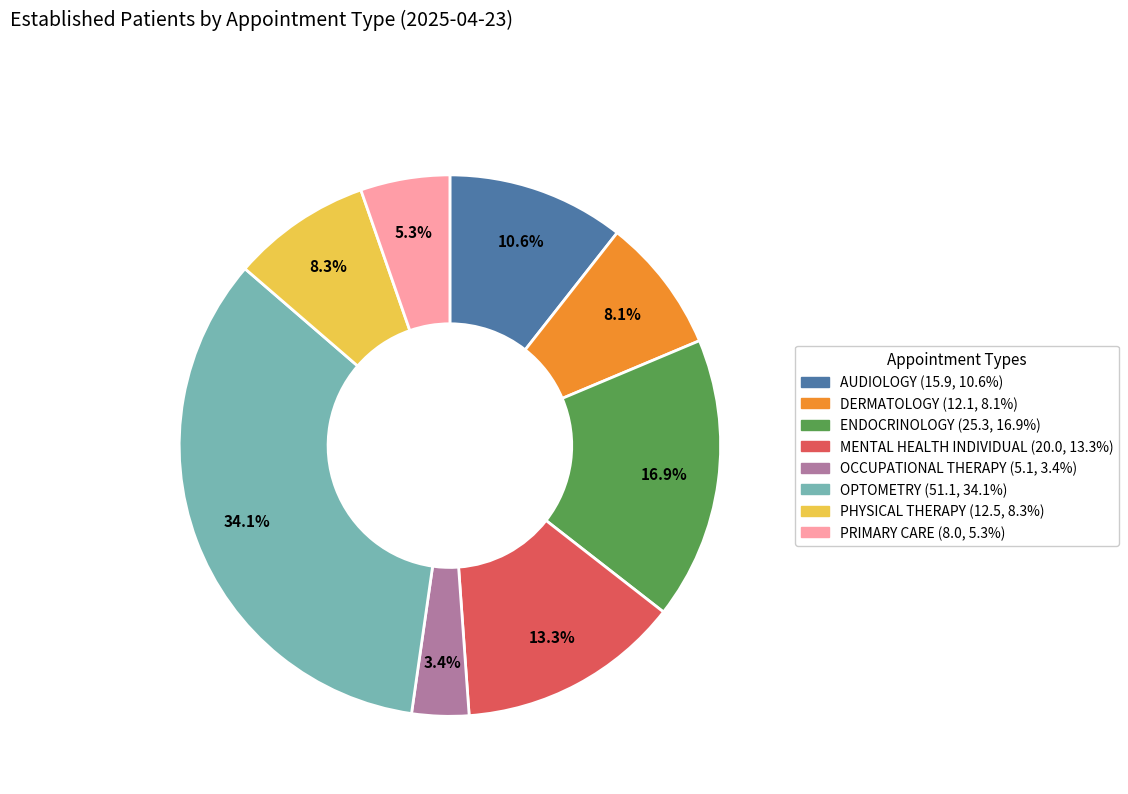

Is there a majority slice in this chart?

No